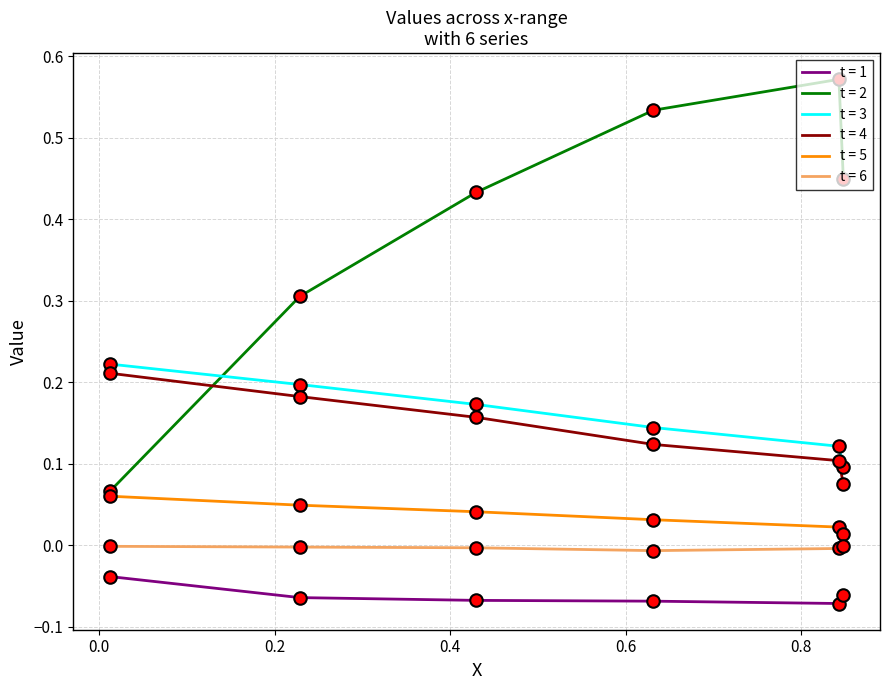

After their last crossing, which series has the higher values: t = 4 or t = 2?

t = 2